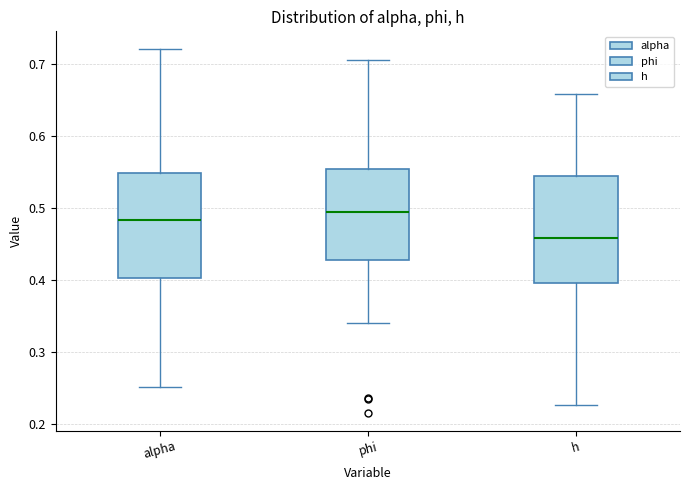

Where is the upper edge of the box for alpha on the y-axis? The values are not printed on the chart, so give them approximately, as read against the axis.

0.55